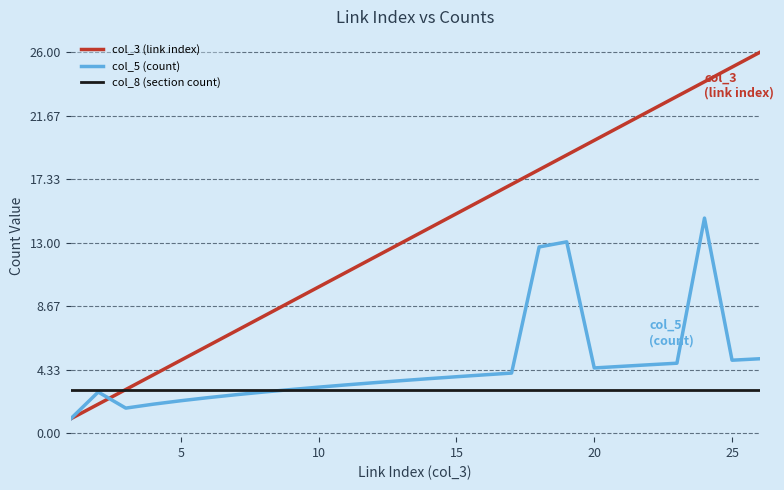

List the series in order of their overall mean, highest first.

col_3 (link index), col_5 (count), col_8 (section count)